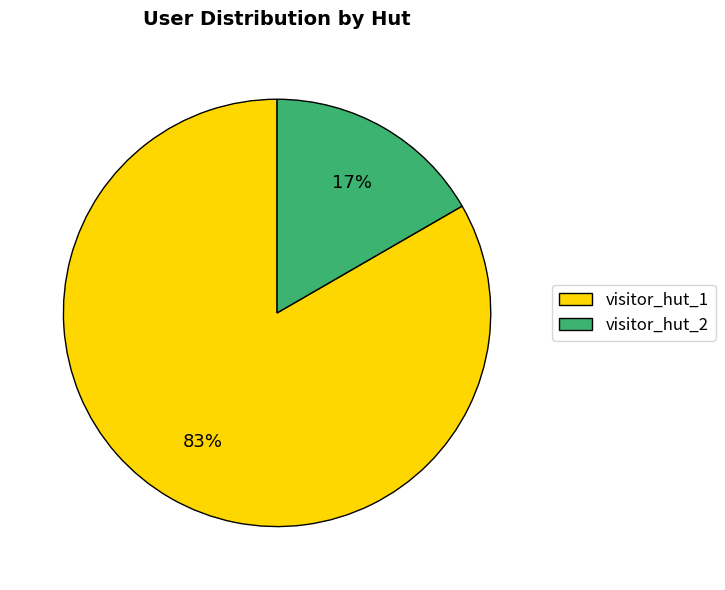

Does visitor_hut_1 account for over 50% of the chart?

Yes